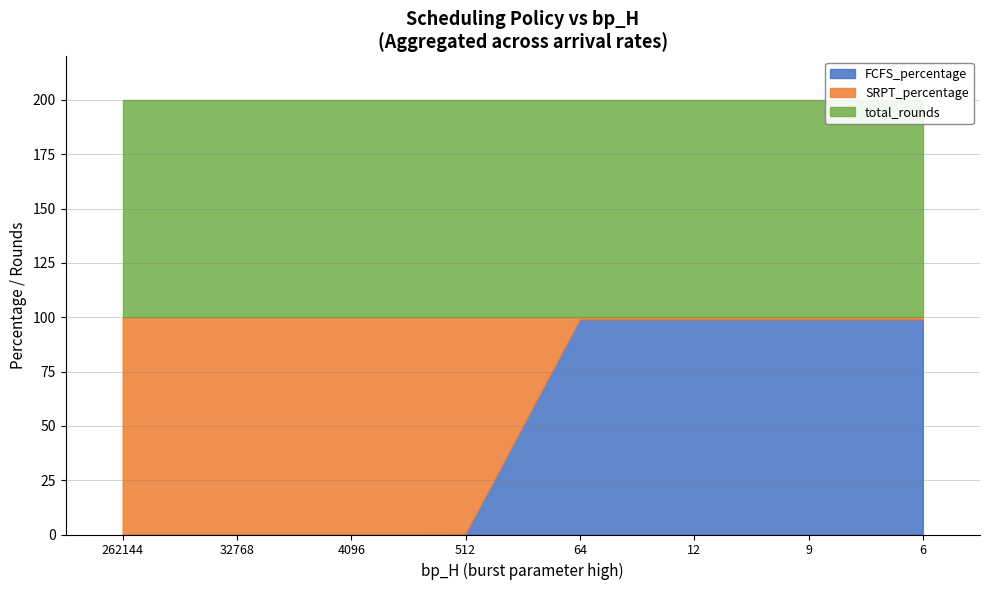

At which label does SRPT_percentage reach its peak?

4096